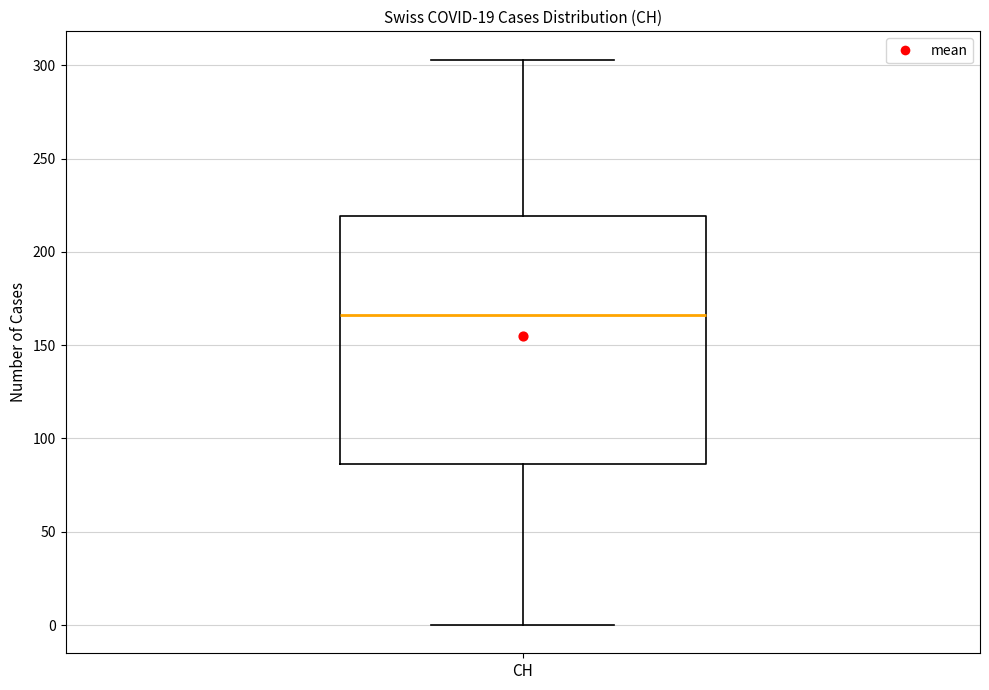

Read this box plot against the y-axis: the position of the median line, the range covered by the box, and the ends of both whiskers. The values are not printed on the chart, so give them approximately, as read against the axis.

median 165, box 85 to 220, whiskers 0 to 305